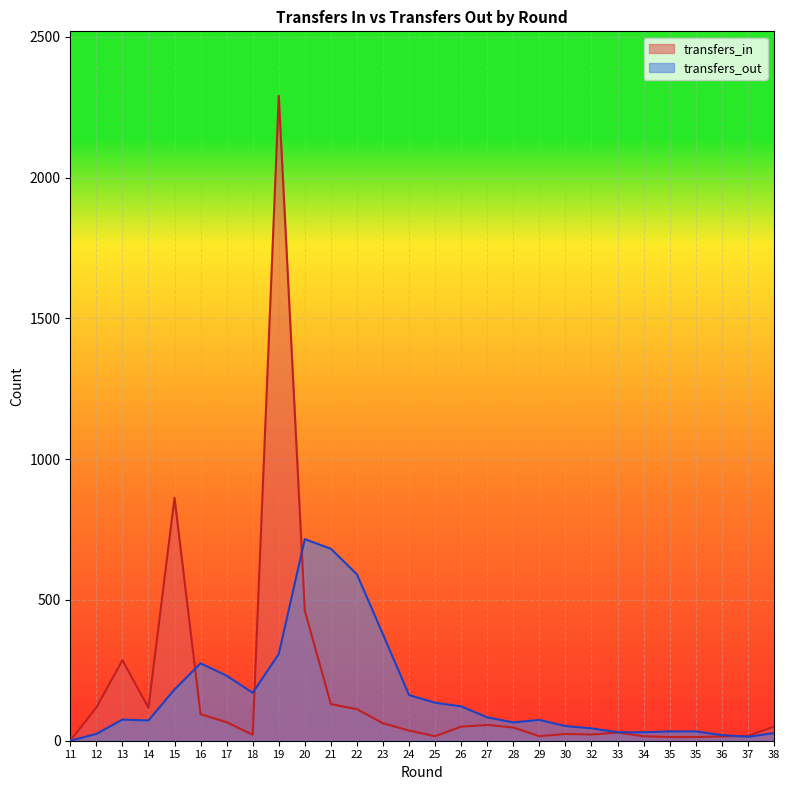

Which has a higher value, 15 or 26?

15